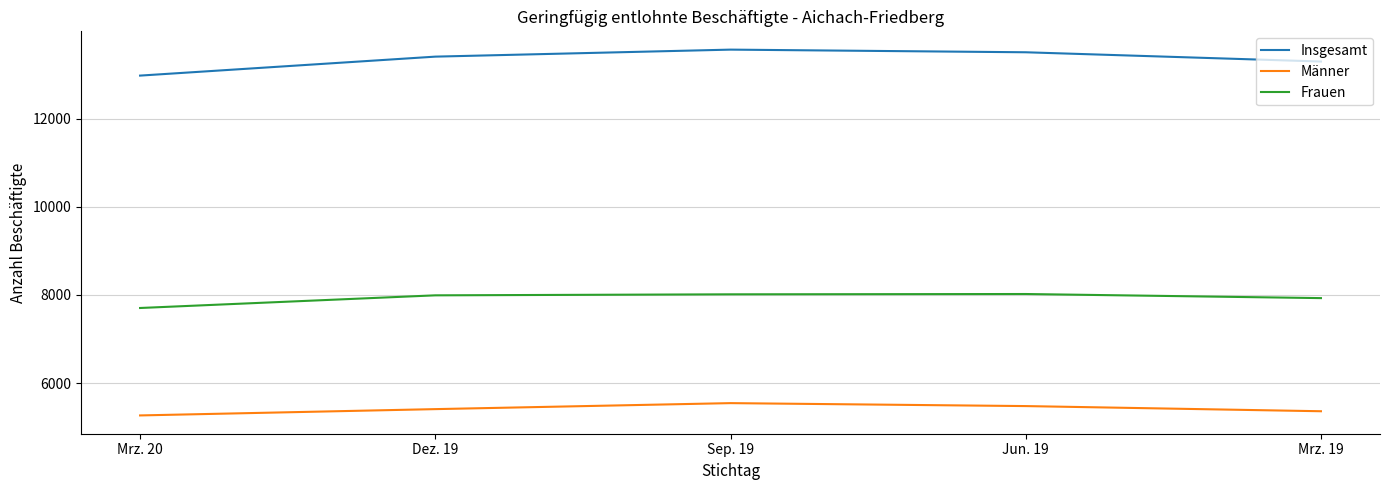

What is the difference between the maximum and second lowest values in the Männer series?

184